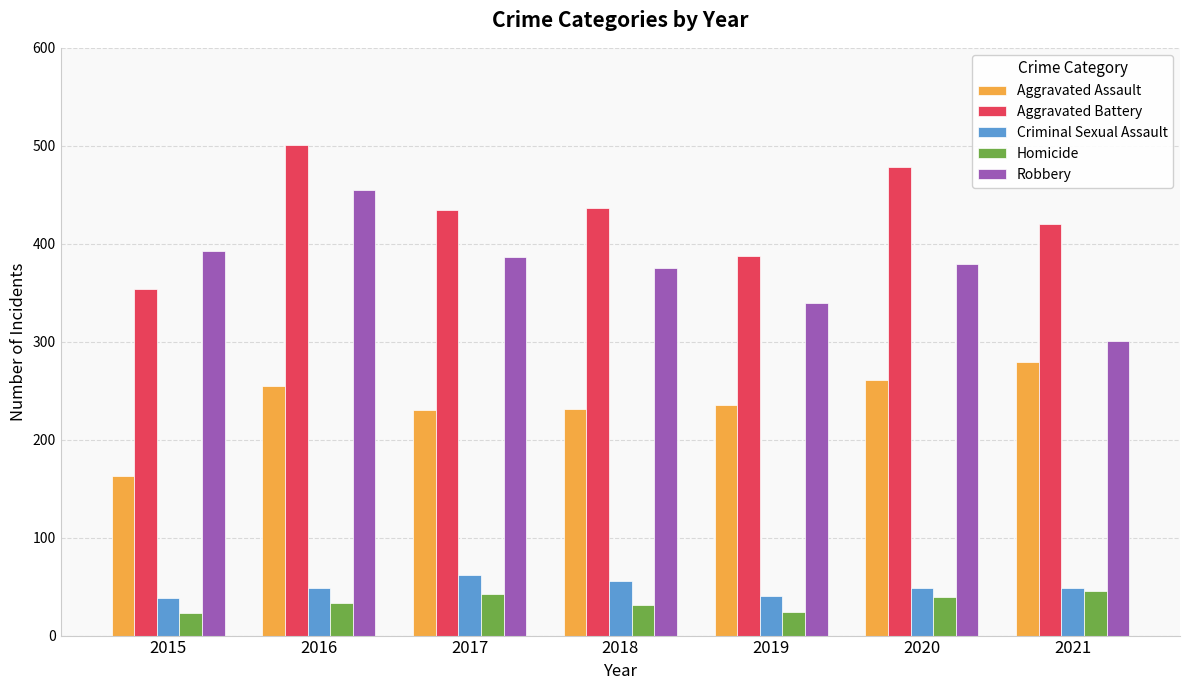

What is the difference between the highest and lowest values at 2020?

439